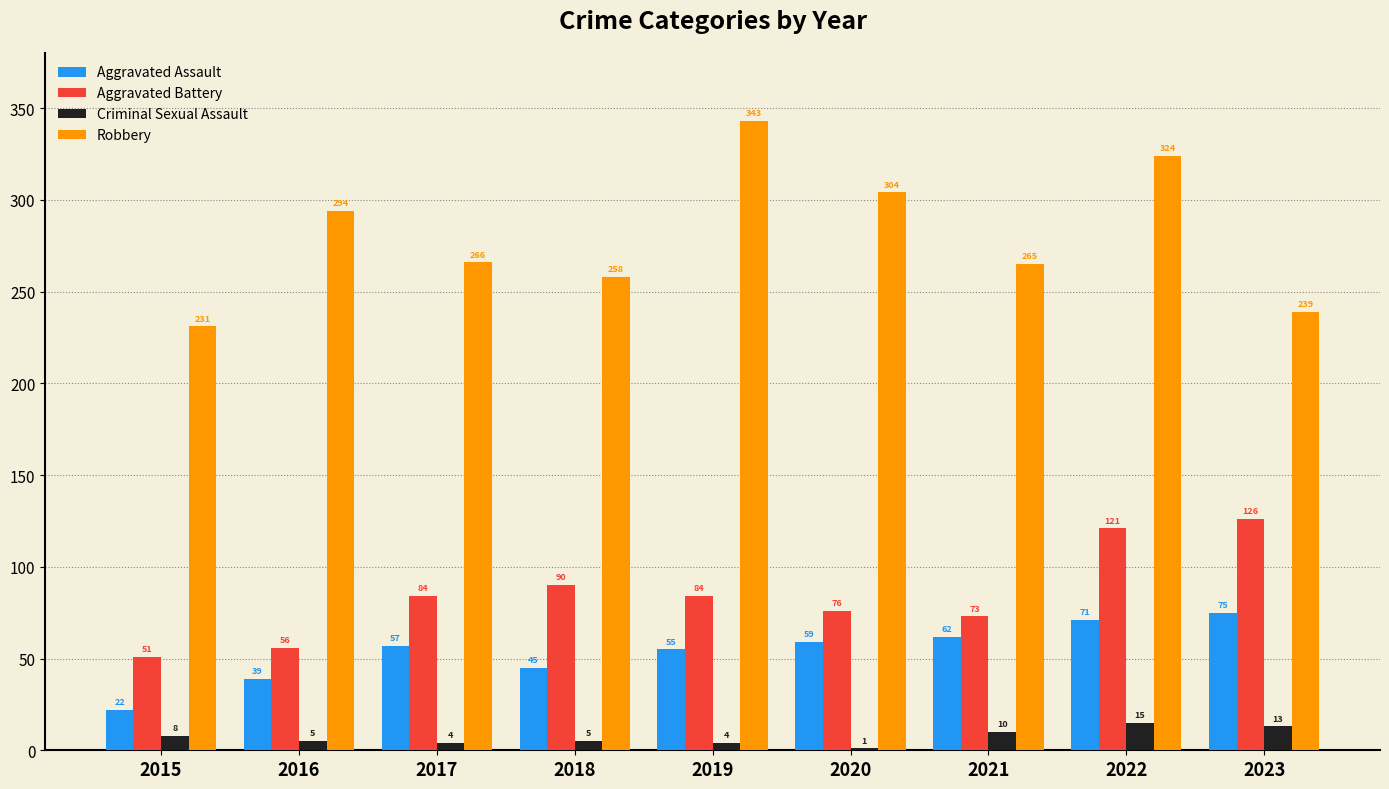

The Aggravated Assault series shows 22 at 2015. True or false?

True